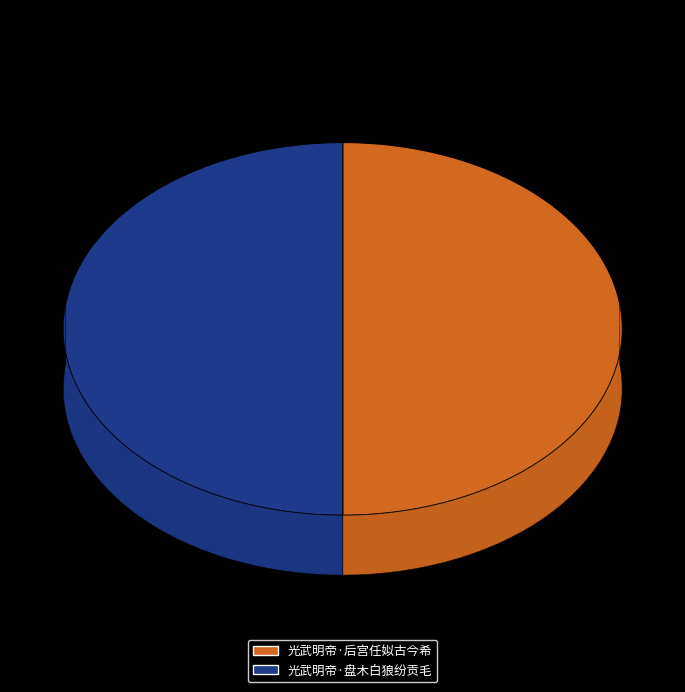

What is the smallest slice in the pie chart?

光武明帝·盘木白狼纷贡毛